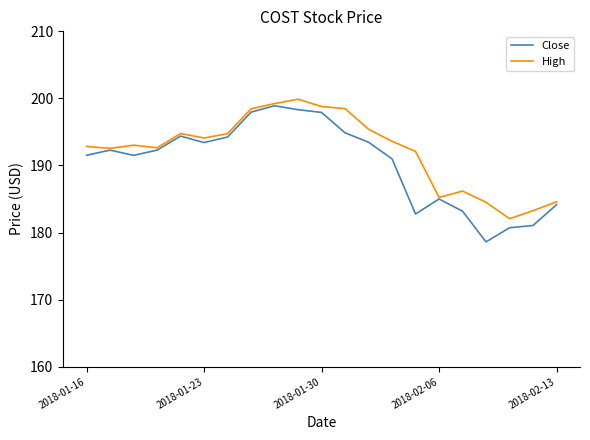

What is the lowest value of the High series?

182.1